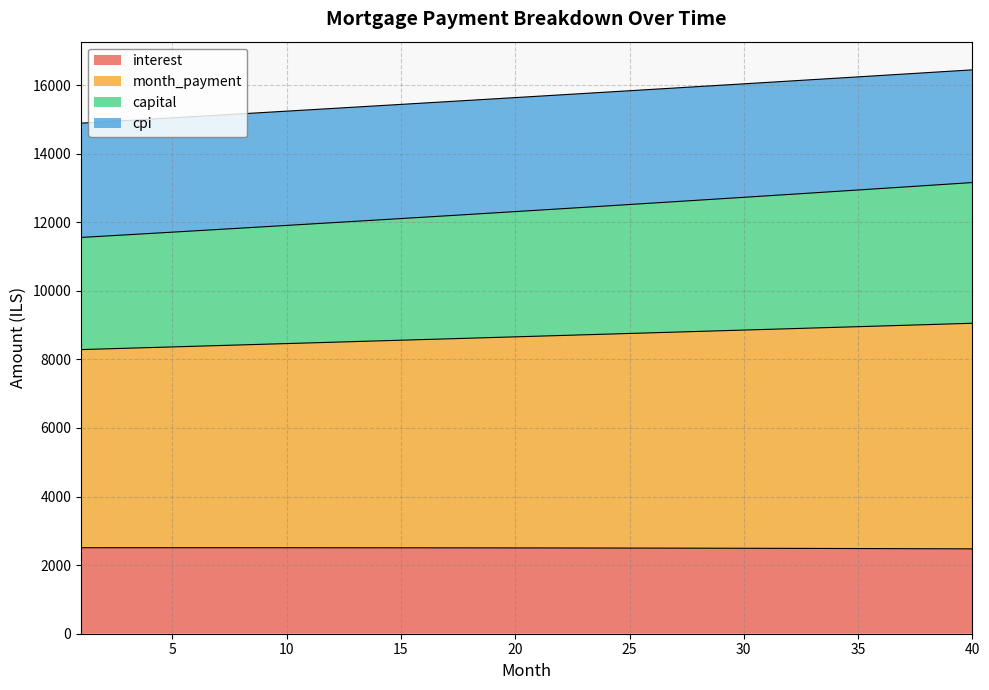

How many categories are shown in the chart?

40